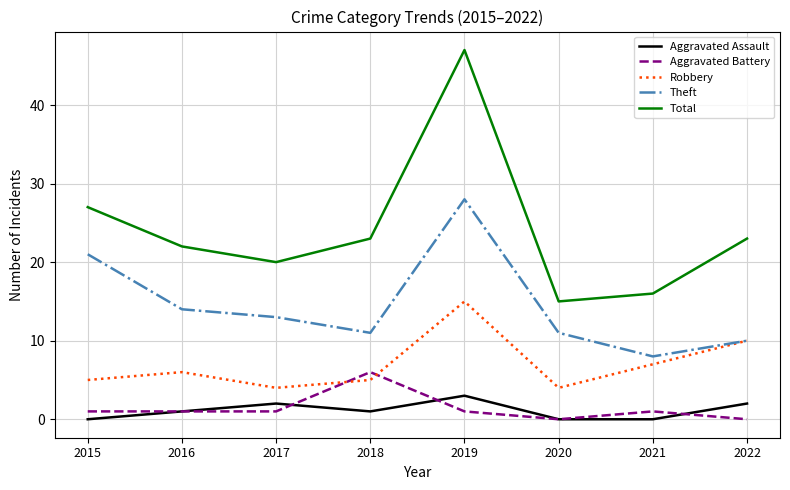

What is the greatest value displayed?

47